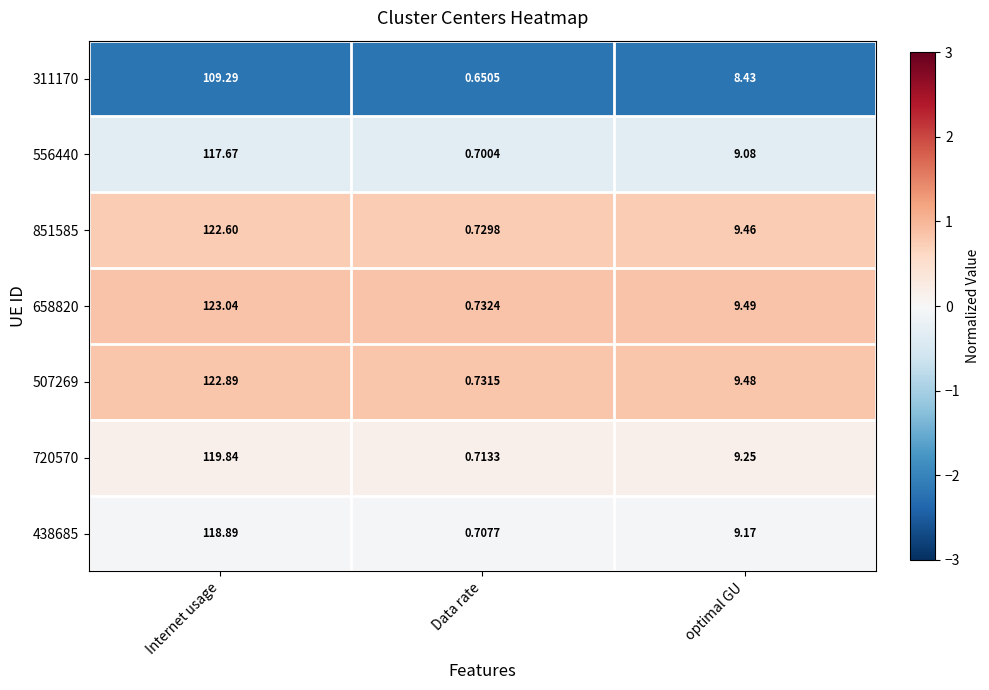

At which category does the chart reach its minimum across all series?

Data rate